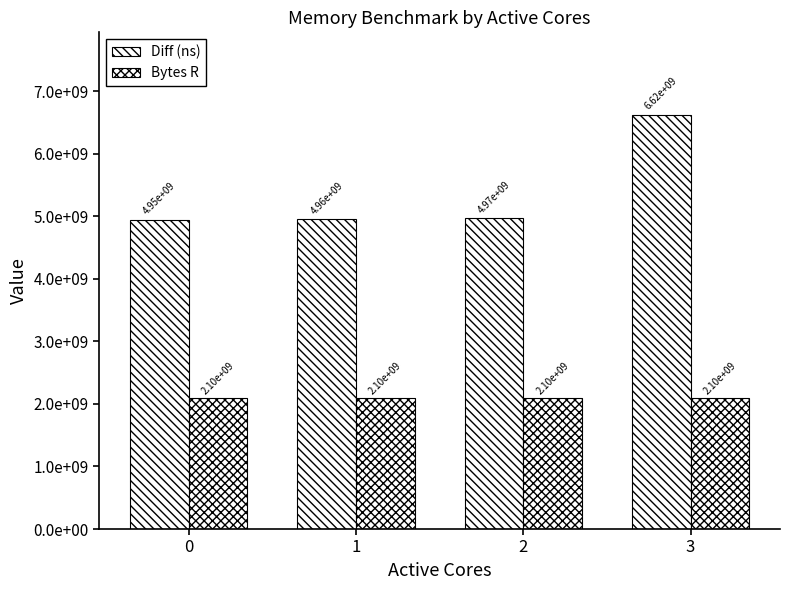

What is the value of the Diff (ns) bar at the 1st from the left?

4948036994